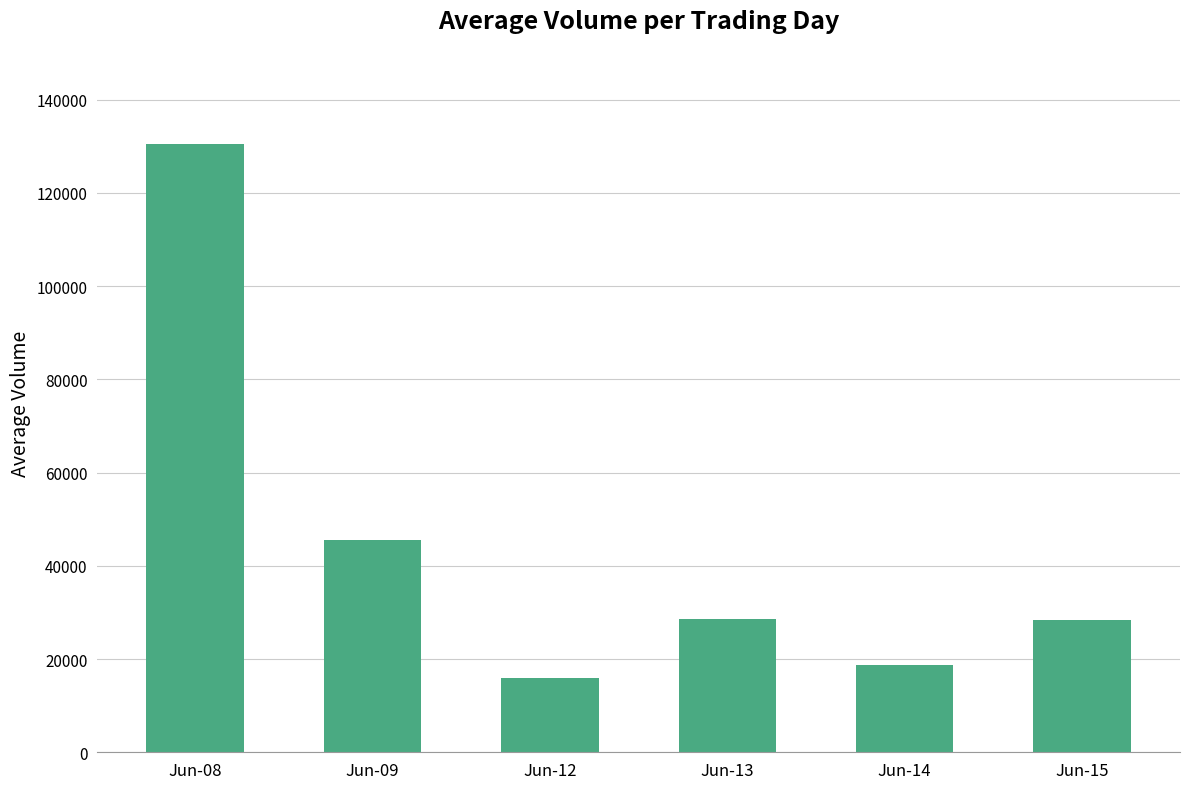

At which label is the value closest to 73152?

Jun-09